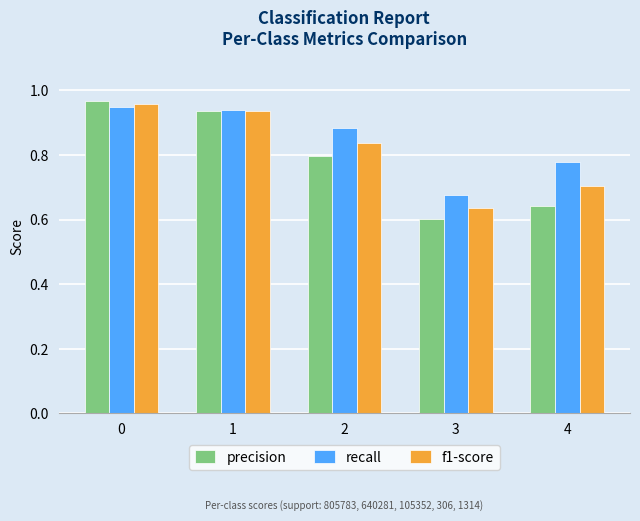

What is the sum of the precision values at 4 and 1?

1.6